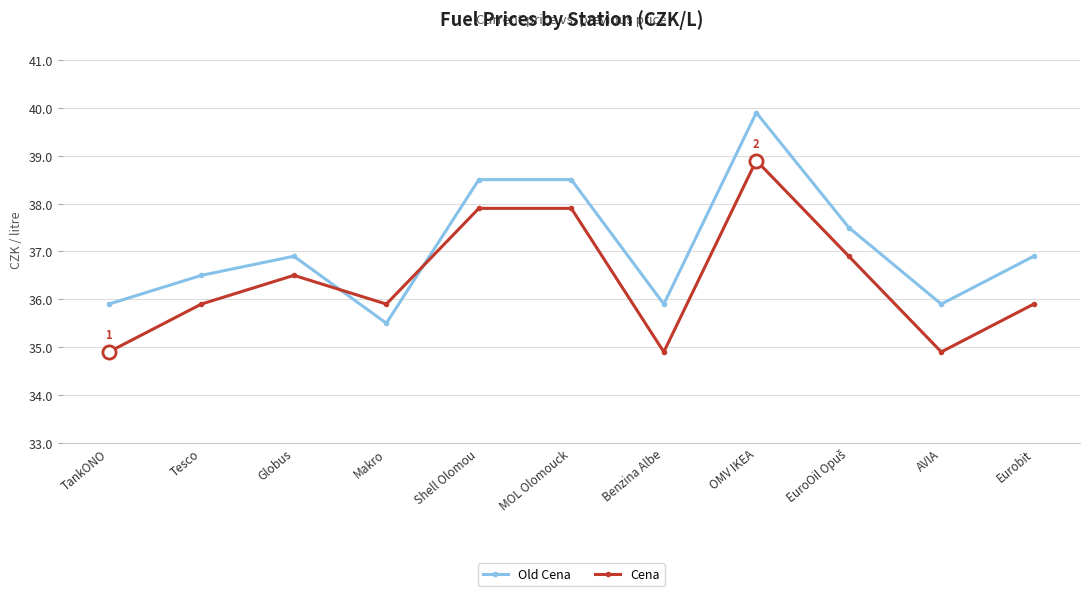

What is the difference between the highest and lowest values at MOL Olomouck?

0.6